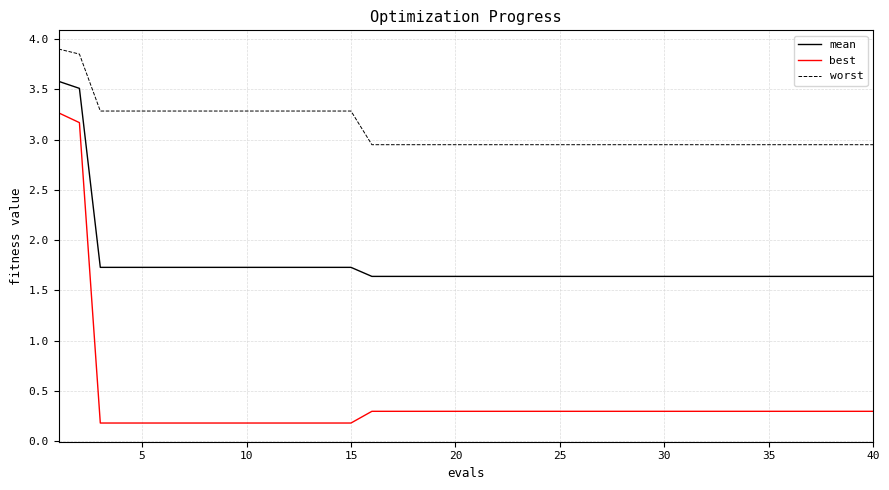

True or false: worst and mean intersect in this chart.

False